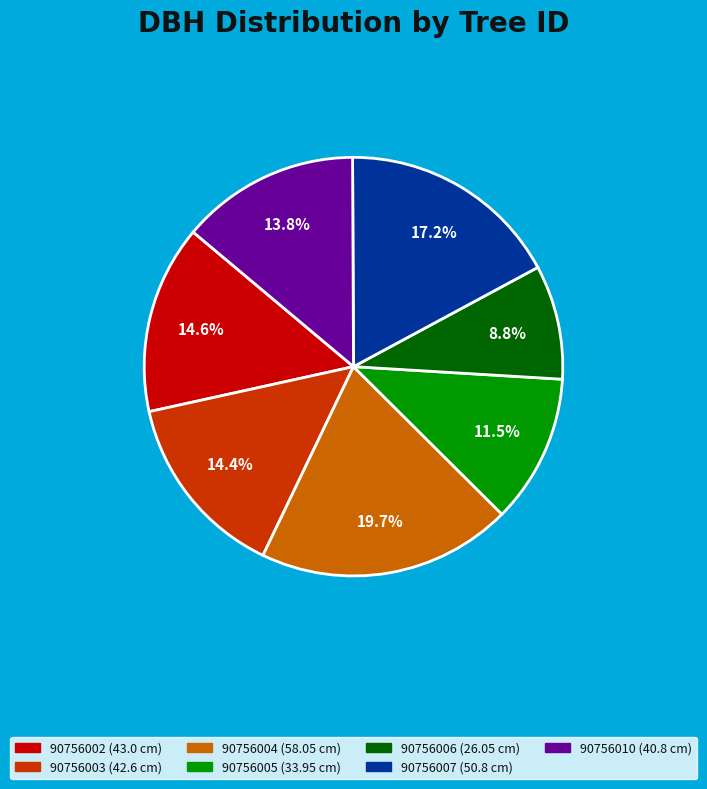

Which has a higher value, 90756006 or 90756003?

90756003